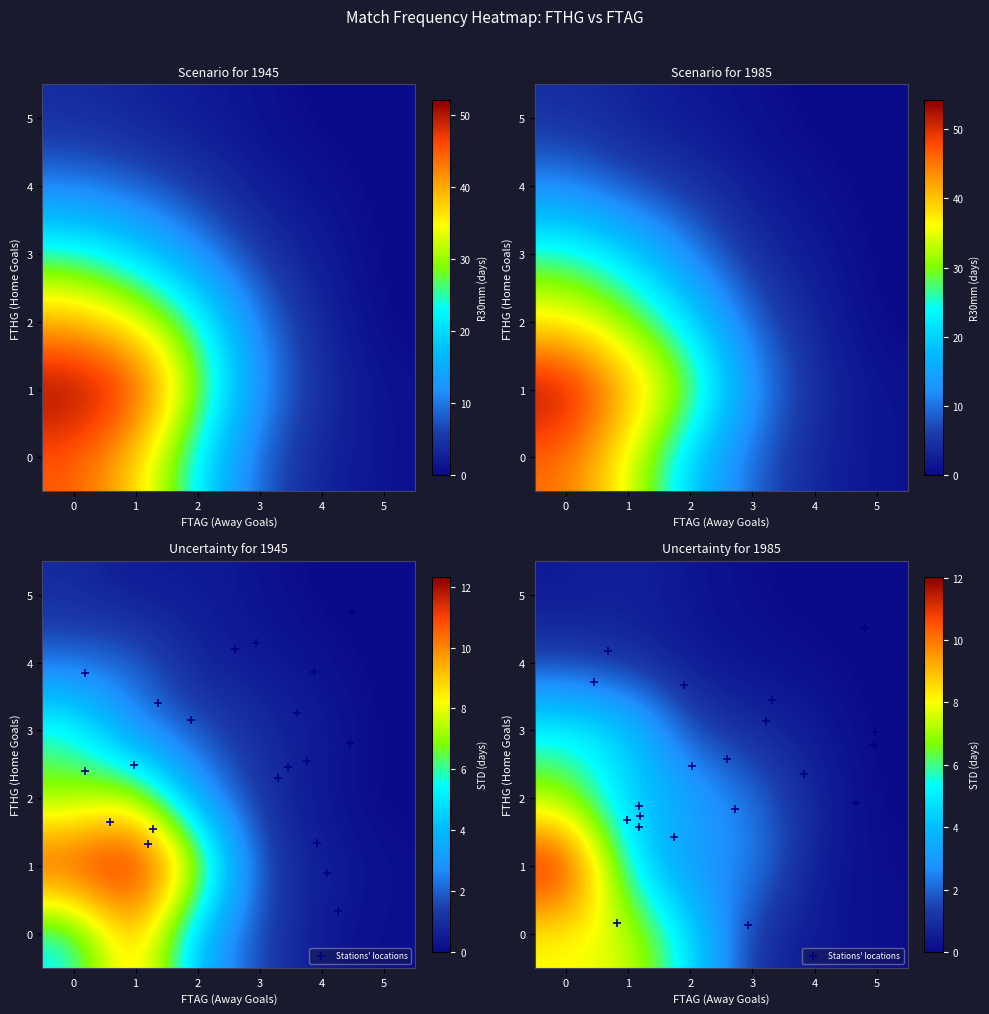

What is the maximum value shown in the chart?

54.2